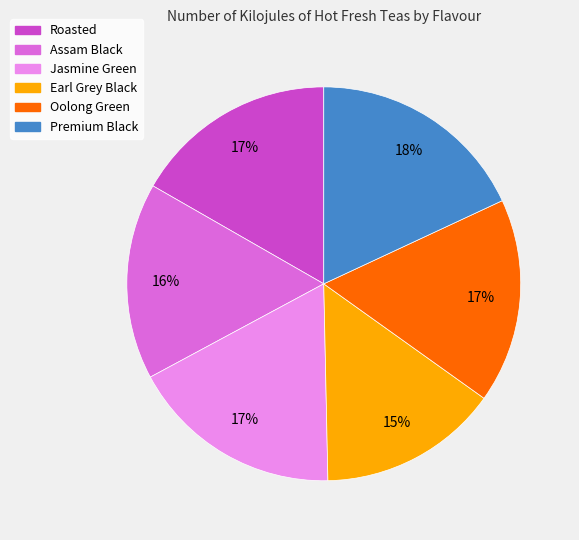

What is the largest slice in the pie chart?

Premium Black